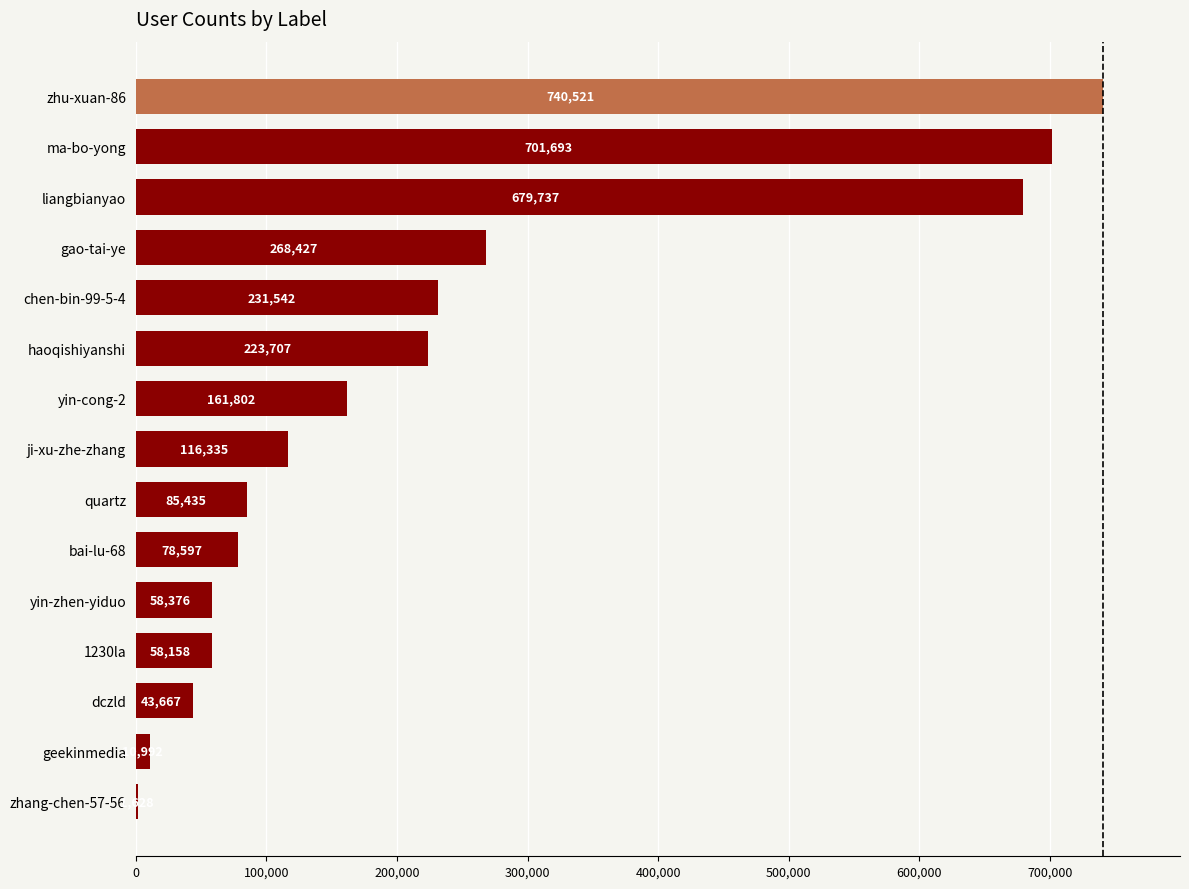

Reading bottom to top, list all the values displayed in this chart.

zhang-chen-57-56=1628	geekinmedia=10992	dczld=43667	1230la=58158	yin-zhen-yiduo=58376	bai-lu-68=78597	quartz=85435	ji-xu-zhe-zhang=116335	yin-cong-2=161802	haoqishiyanshi=223707	chen-bin-99-5-4=231542	gao-tai-ye=268427	liangbianyao=679737	ma-bo-yong=701693	zhu-xuan-86=740521